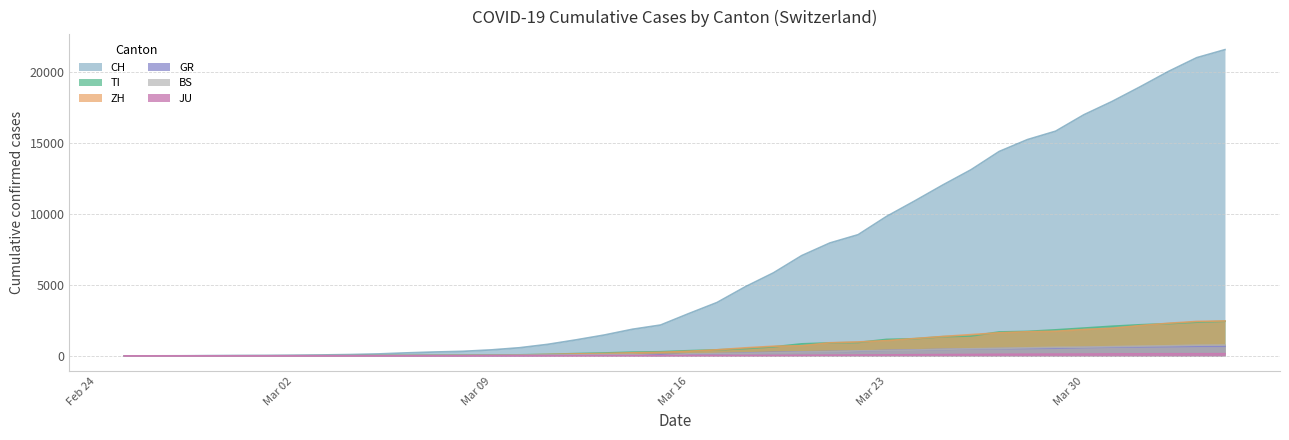

What is the sum of the GR values at 2020-03-03 and 2020-03-24?

429